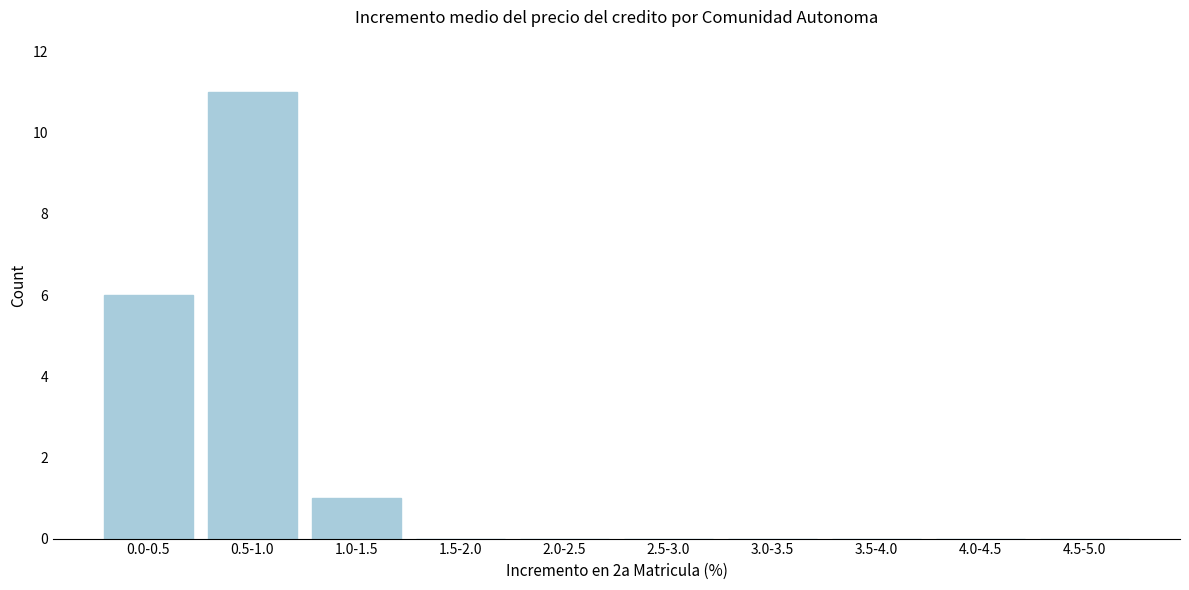

Reading left to right, extract all data points from this chart.

0.0-0.5=6	0.5-1.0=11	1.0-1.5=1	1.5-2.0=0	2.0-2.5=0	2.5-3.0=0	3.0-3.5=0	3.5-4.0=0	4.0-4.5=0	4.5-5.0=0